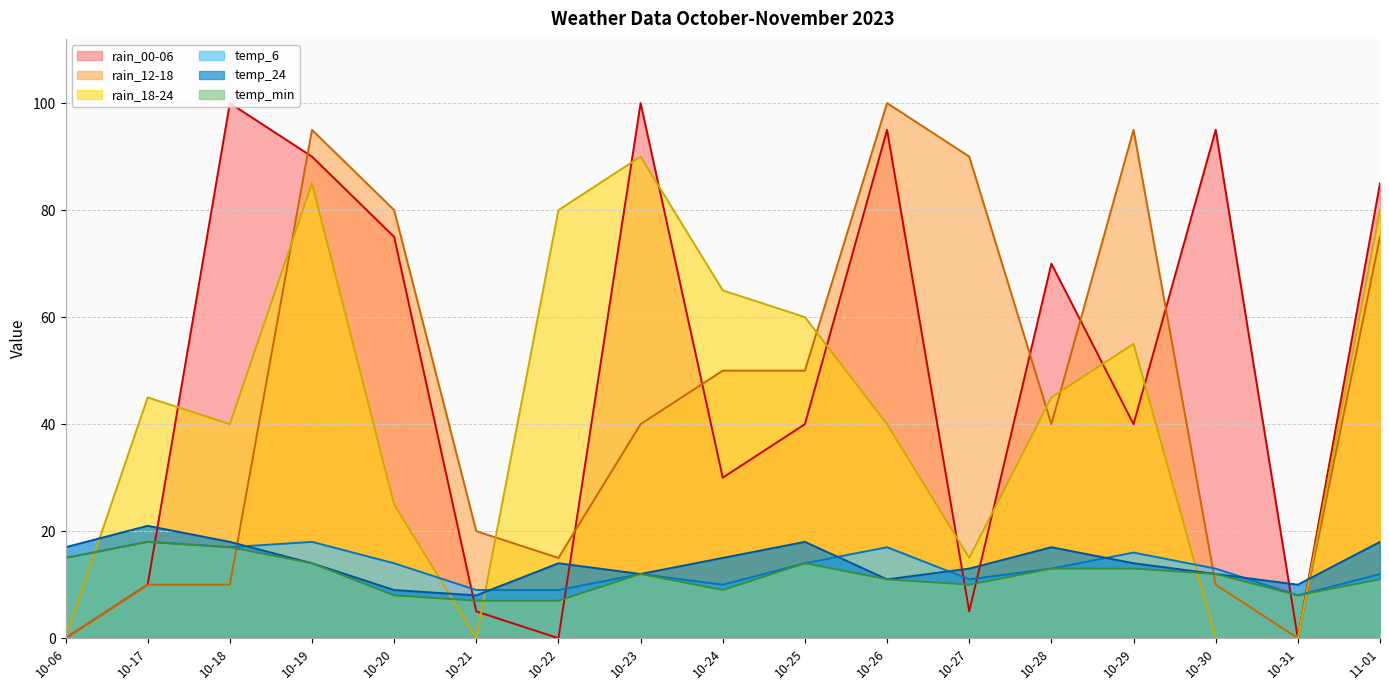

At which label does rain_12-18 first exceed 40?

10-19